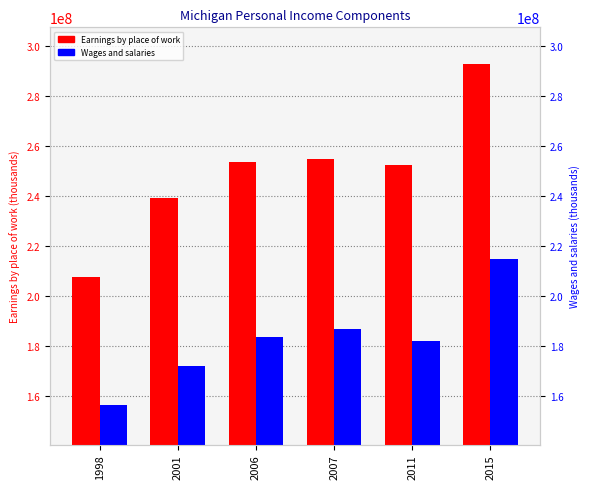

Reading right to left, list all the values displayed in this chart.

Earnings by place of work: 2015=293009255	2011=252613008	2007=254885438	2006=253949465	2001=239185620	1998=207913543
Wages and salaries: 2015=214758816	2011=182145241	2007=186761034	2006=183863921	2001=171959344	1998=156280307